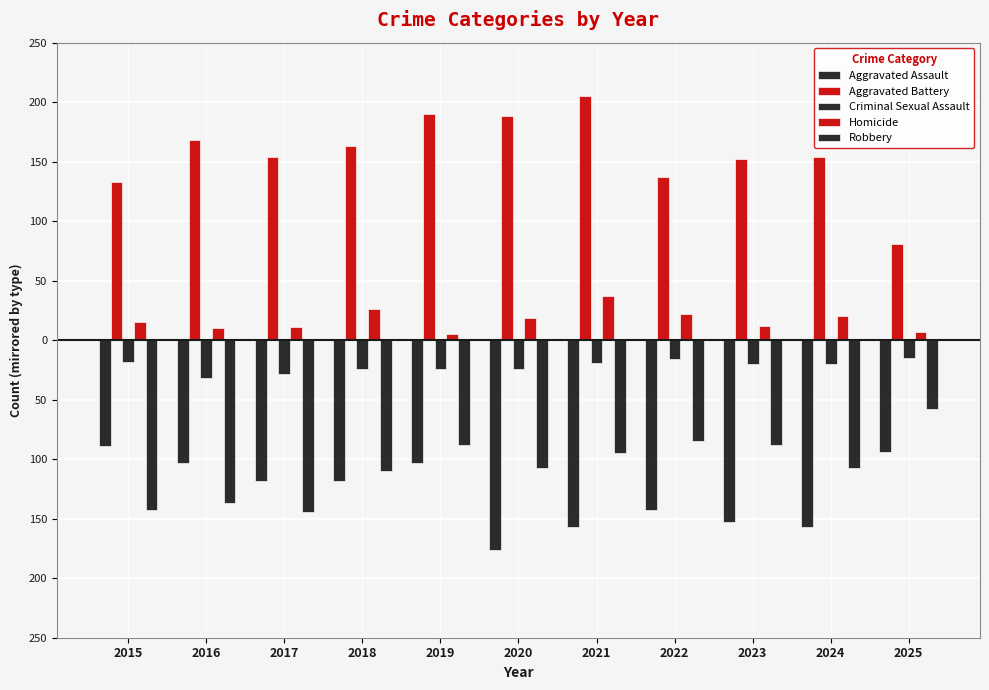

What is the minimum value shown in the chart?

-176